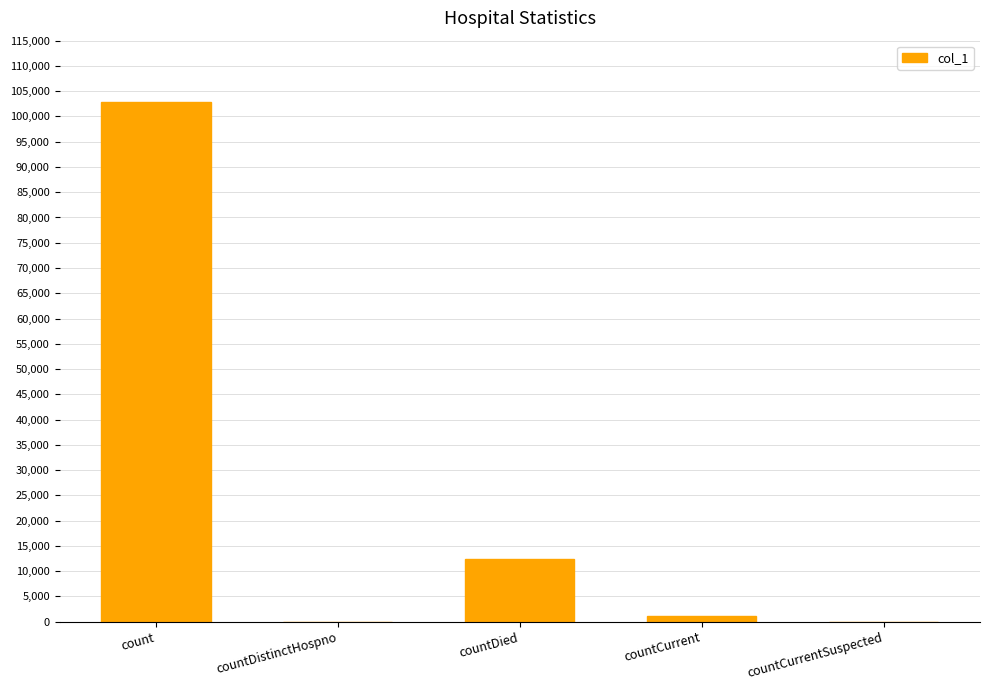

What is the change in value from count to countDied?

-90498